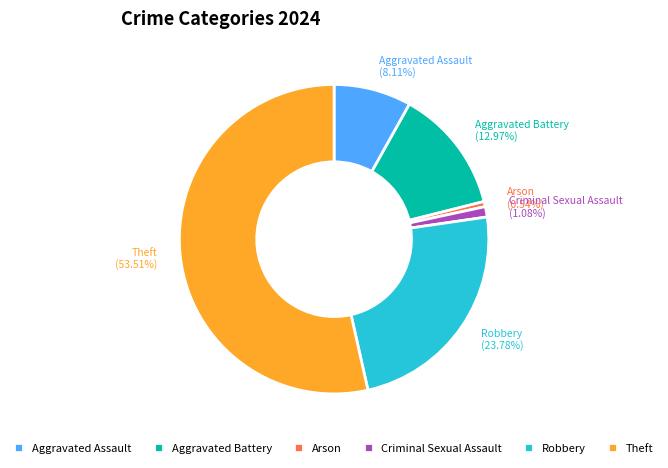

Does Aggravated Assault represent more than half of the total?

No